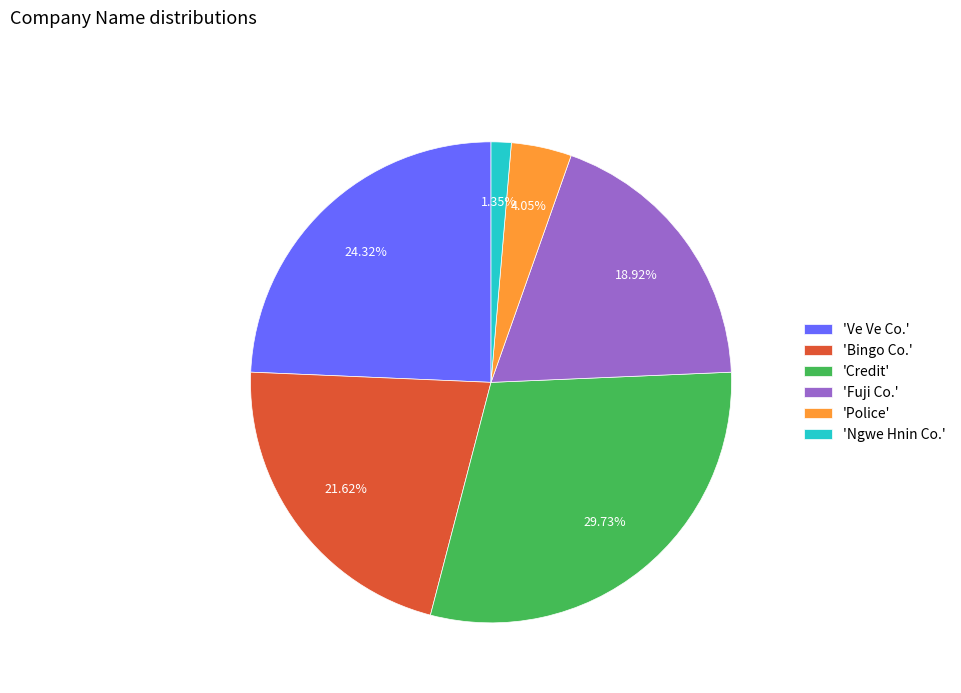

Does any single category account for the majority?

No